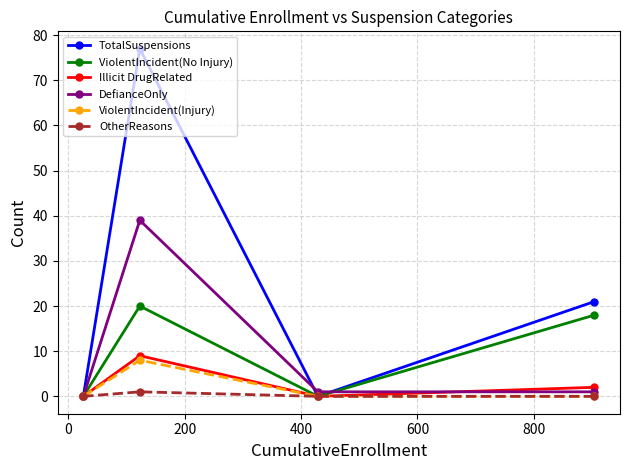

Which series has the largest total across all categories?

TotalSuspensions